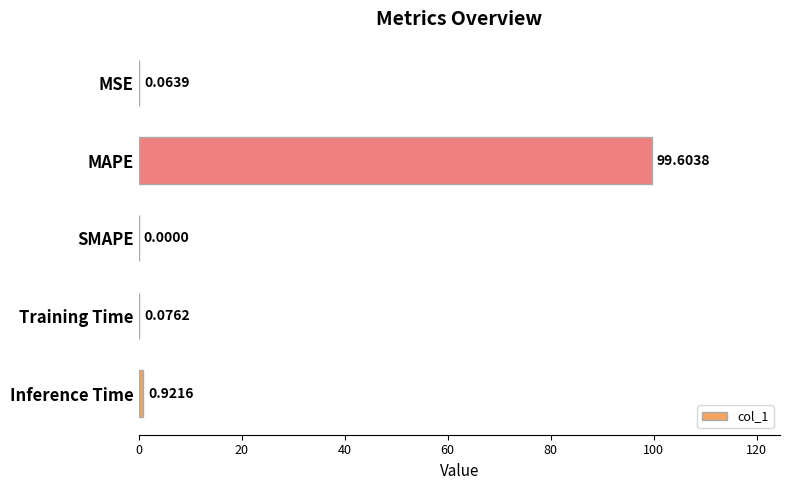

Which category has the highest value across all series?

MAPE